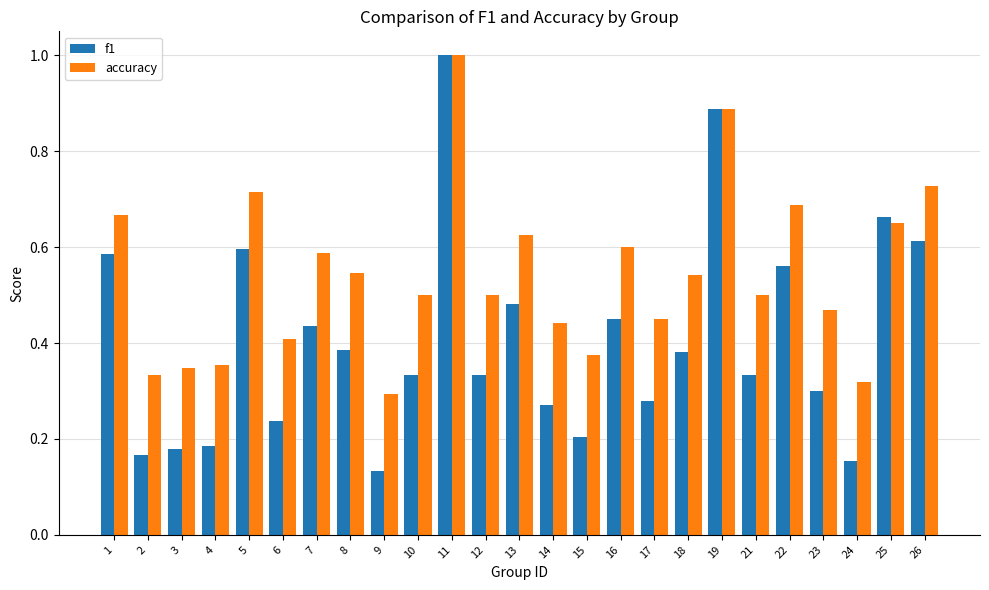

What are all the series names shown in the legend?

f1, accuracy